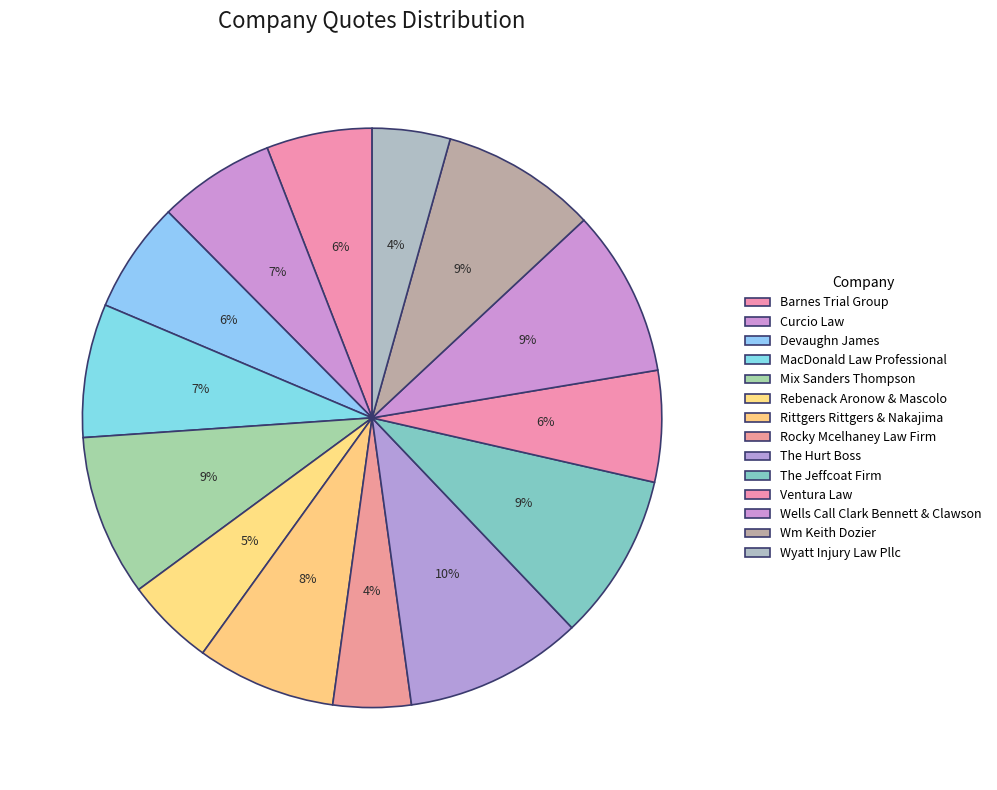

To the nearest percent, what is the average slice percentage?

7%